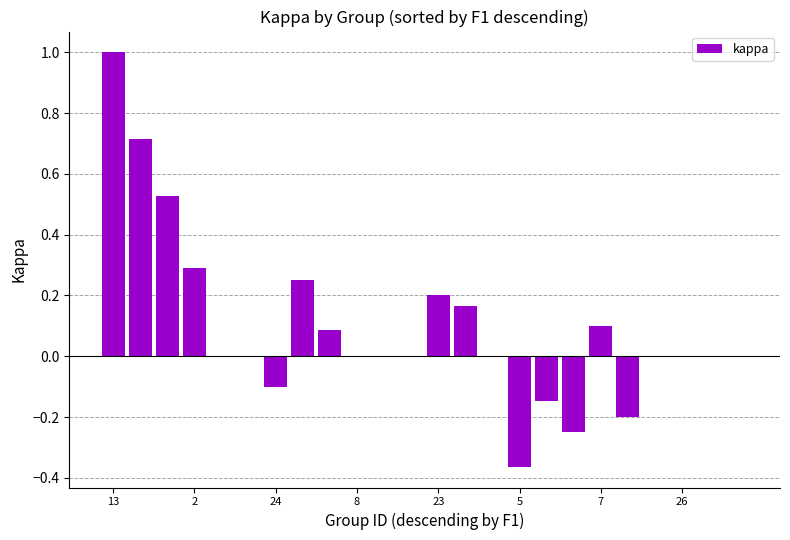

What is the sum of all values?

2.3